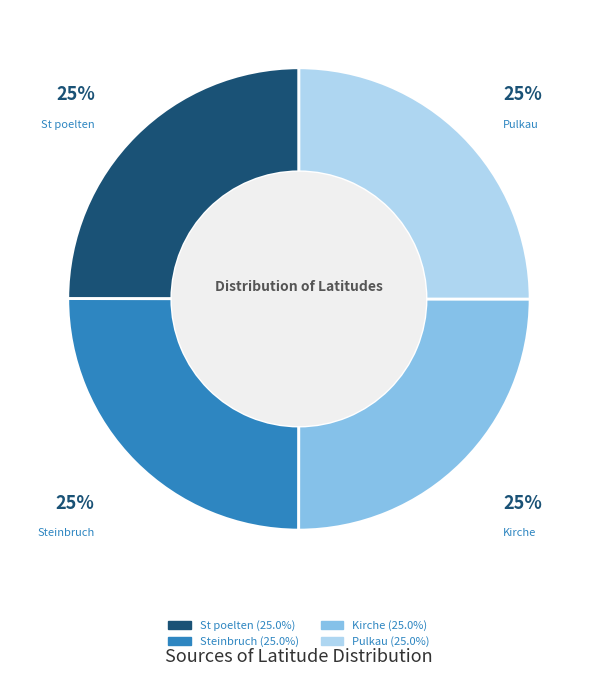

What percentage is the St poelten slice, to the nearest percent?

25%